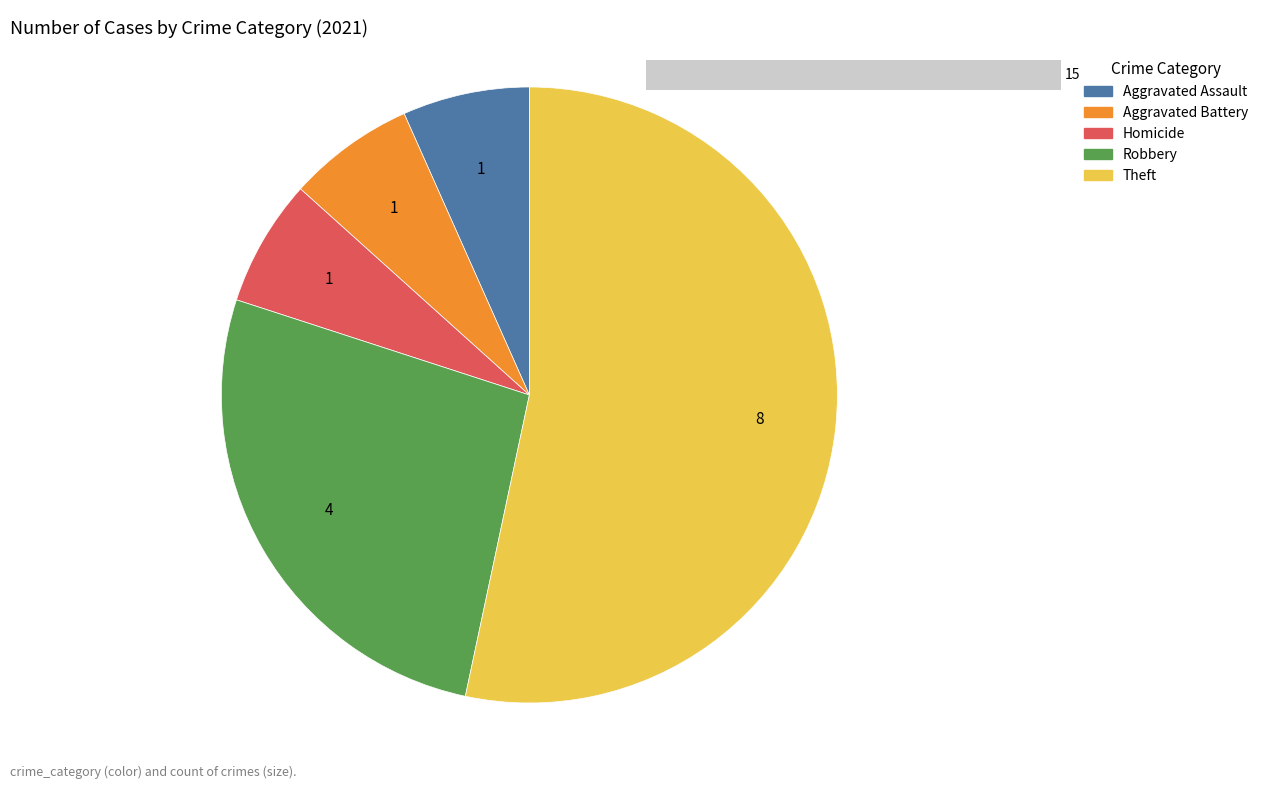

What percentage is NOT represented by Aggravated Assault?

93.3%